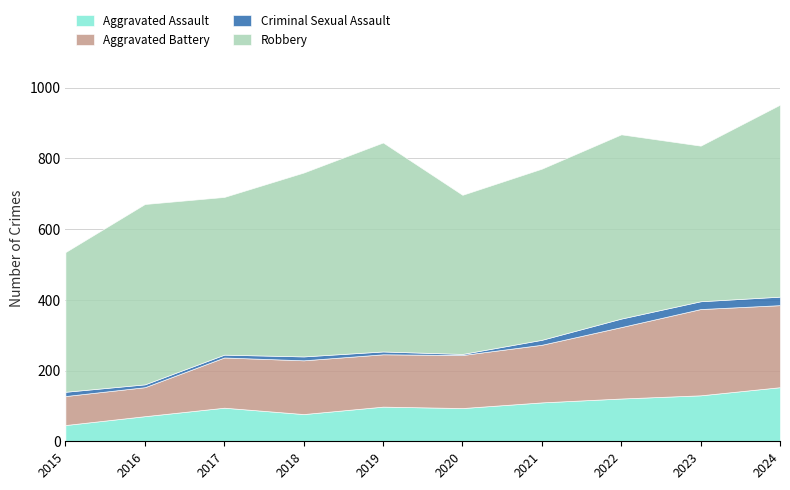

At which label does Aggravated Assault reach its minimum?

2015